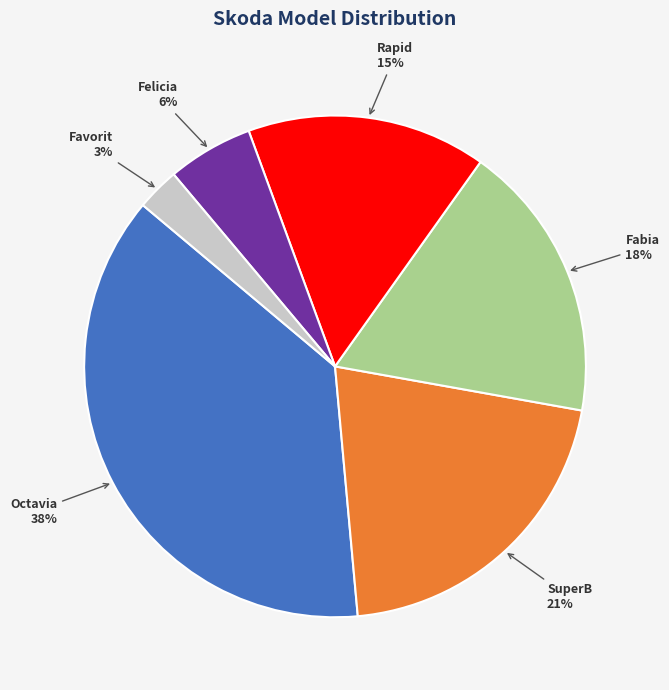

What percentage is the Felicia slice, to the nearest percent?

6%